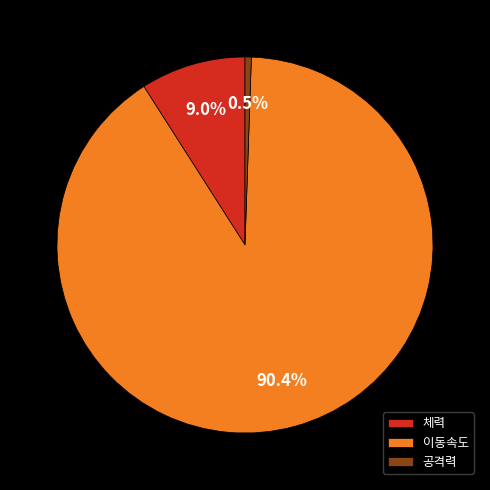

What is the largest slice in the pie chart?

이동속도